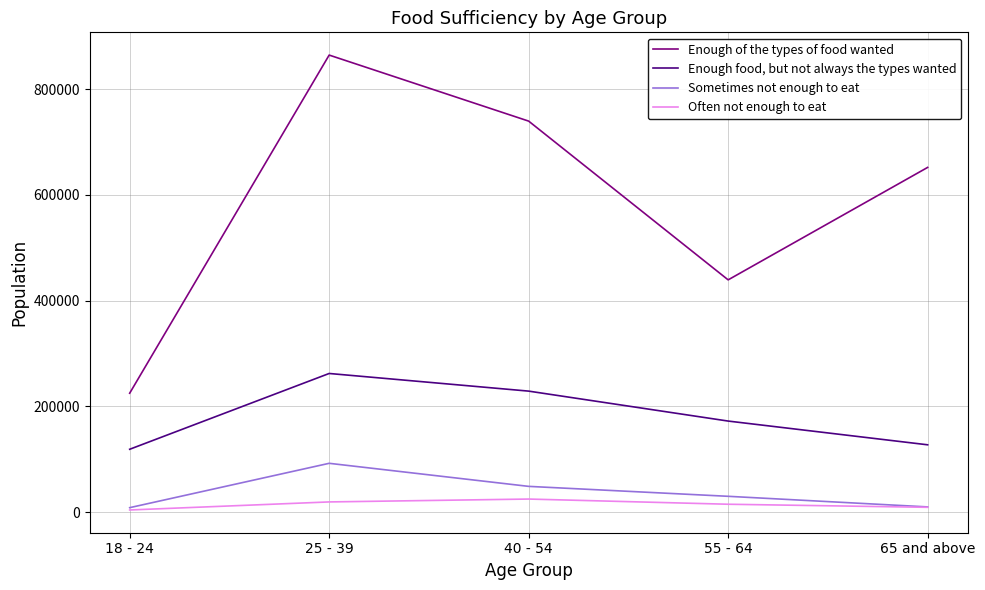

Which series has the largest total across all categories?

Enough of the types of food wanted